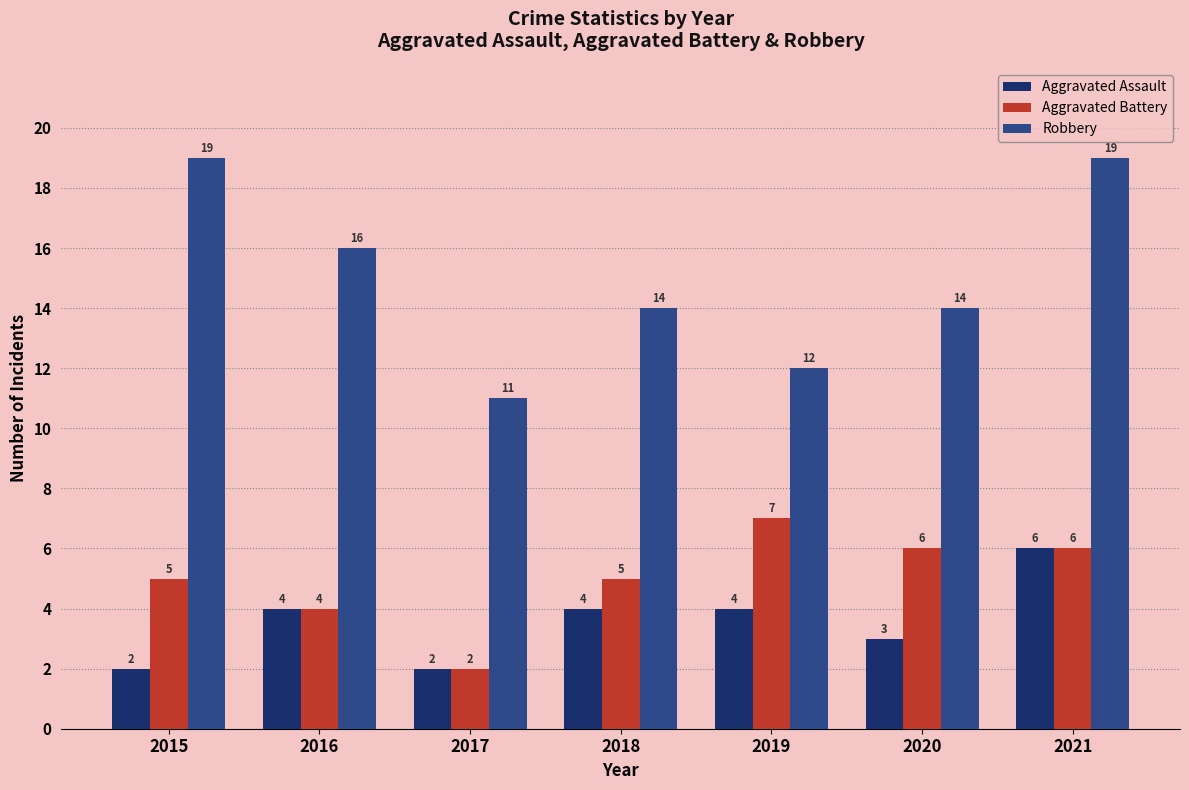

Between 2016 and 2017, which series saw the biggest shift?

Robbery